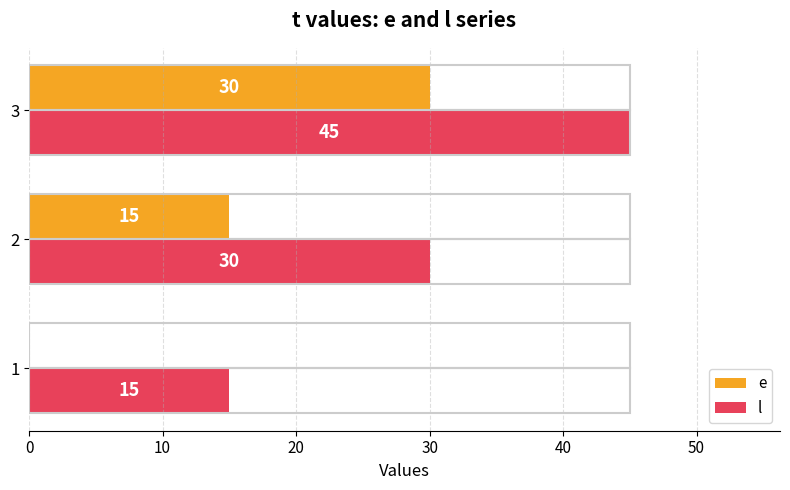

The value of e at 2 is 8. True or false?

False